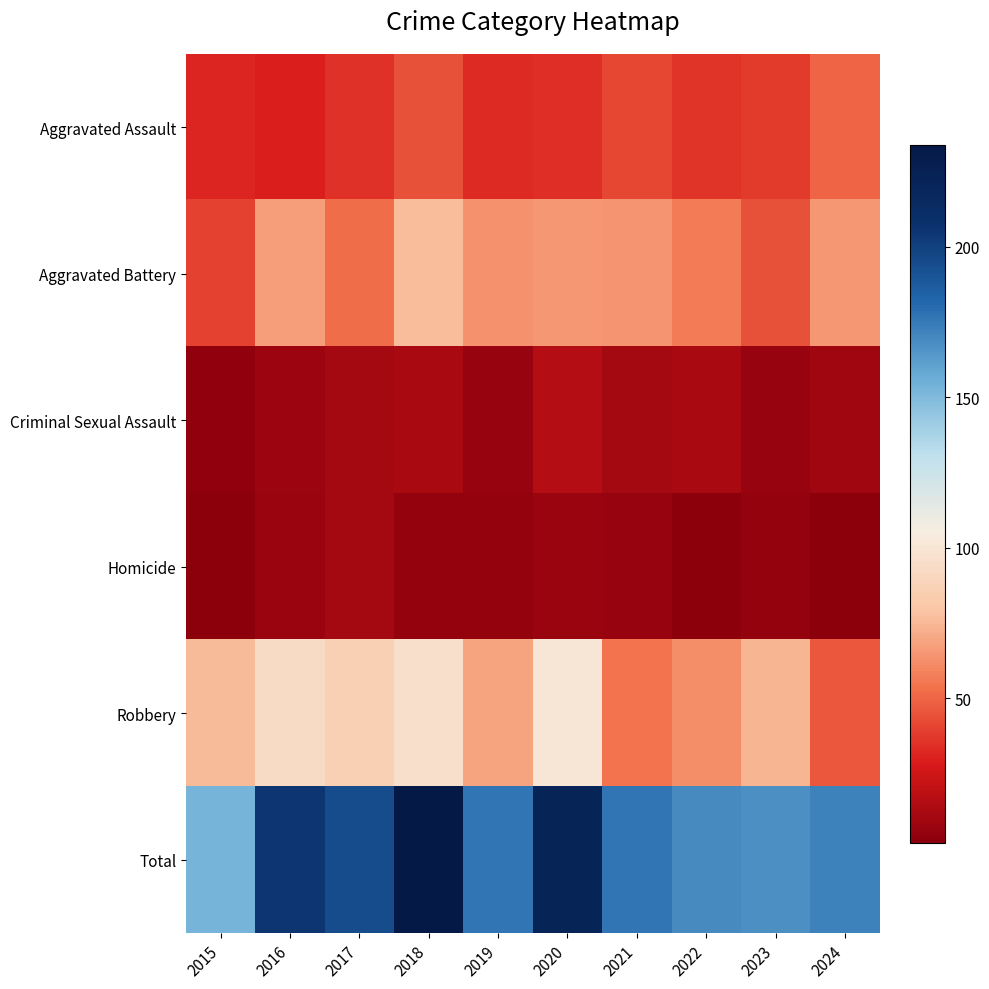

Reading left to right, extract all data points from this chart.

Aggravated Assault: 2015=31	2016=30	2017=35	2018=44	2019=33	2020=34	2021=41	2022=36	2023=38	2024=50
Aggravated Battery: 2015=40	2016=67	2017=52	2018=77	2019=63	2020=65	2021=64	2022=57	2023=44	2024=65
Criminal Sexual Assault: 2015=4	2016=8	2017=11	2018=12	2019=6	2020=16	2021=11	2022=12	2023=6	2024=9
Homicide: 2015=2	2016=7	2017=11	2018=5	2019=5	2020=7	2021=6	2022=2	2023=5	2024=2
Robbery: 2015=76	2016=93	2017=86	2018=96	2019=69	2020=100	2021=54	2022=62	2023=74	2024=46
Total: 2015=153	2016=205	2017=195	2018=234	2019=176	2020=222	2021=176	2022=169	2023=167	2024=172